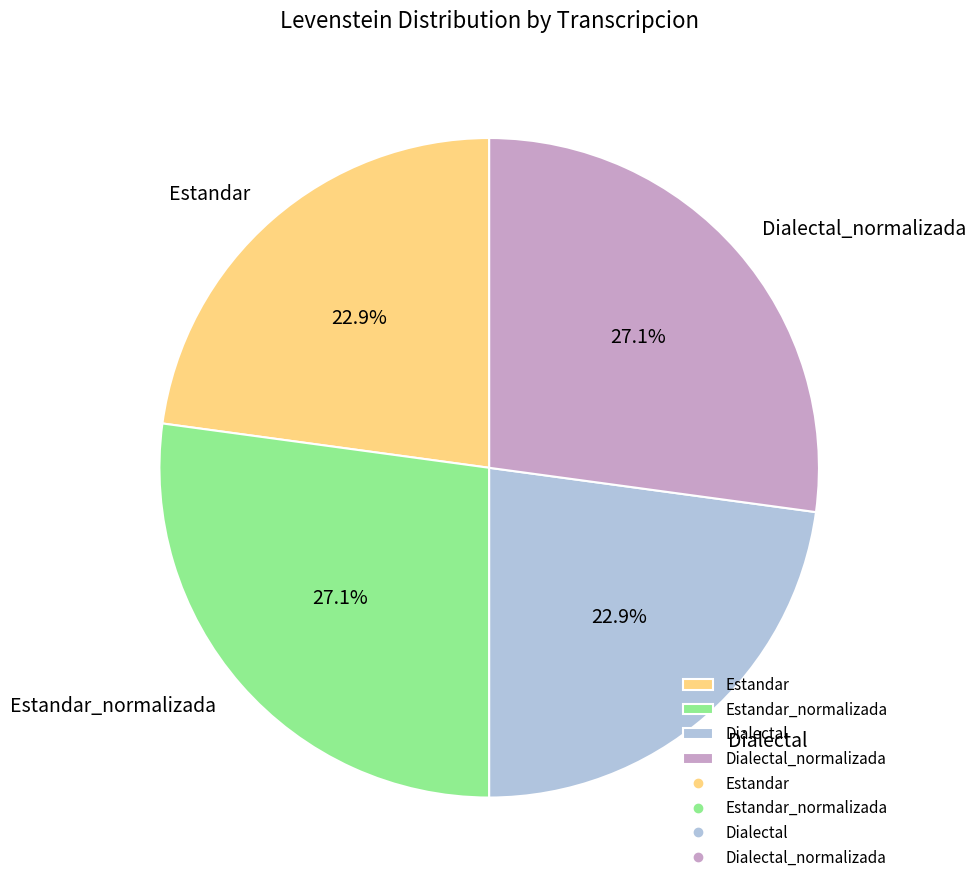

The Dialectal slice represents 14% of the pie. True or false?

False